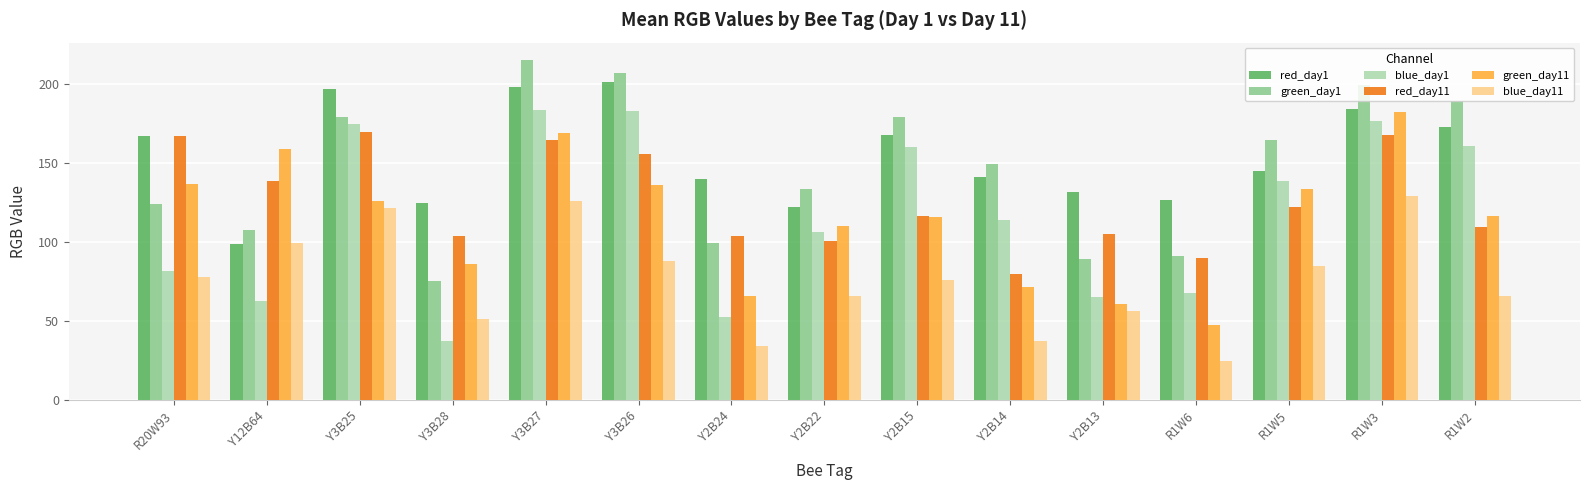

Rank the series at Y3B27 from highest to lowest value.

green_day1, red_day1, blue_day1, green_day11, red_day11, blue_day11